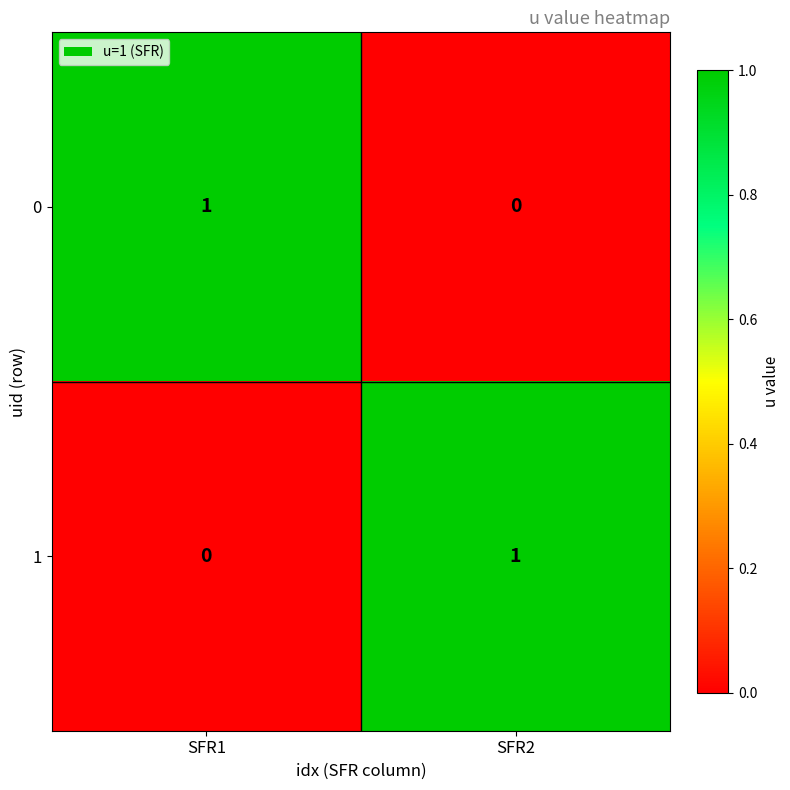

Which category has the lowest value in the 0 series?

SFR2